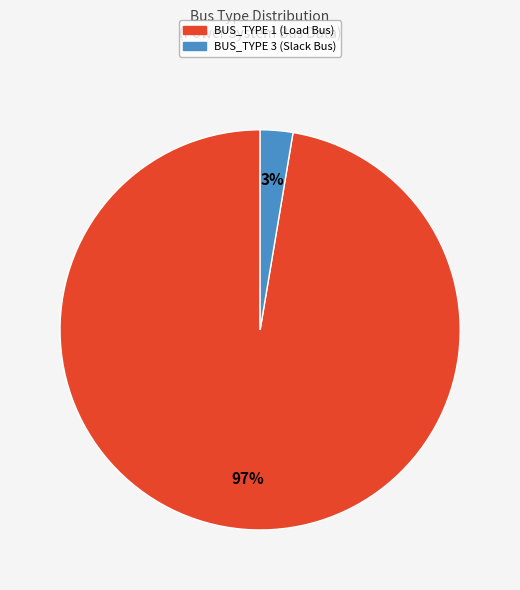

How many slices are in this pie chart?

2